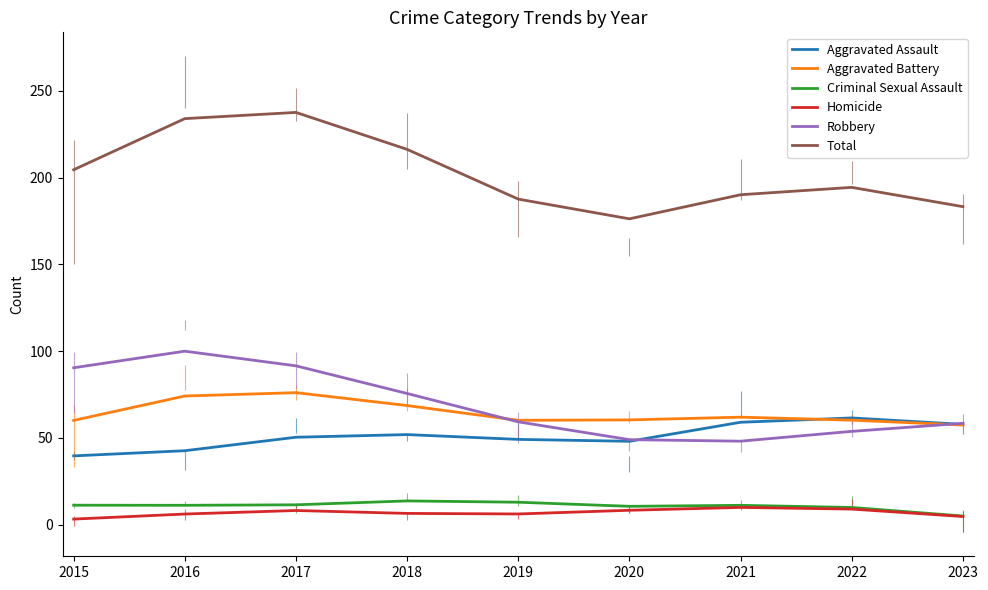

What is the difference between the maximum and second lowest values in the Homicide series?

5.3